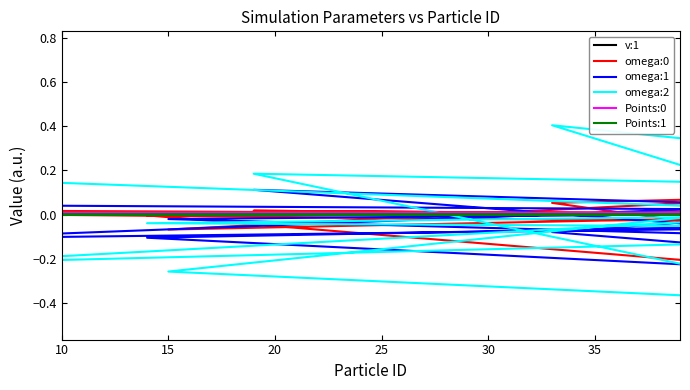

What is the sum of all omega:2 values?

0.5